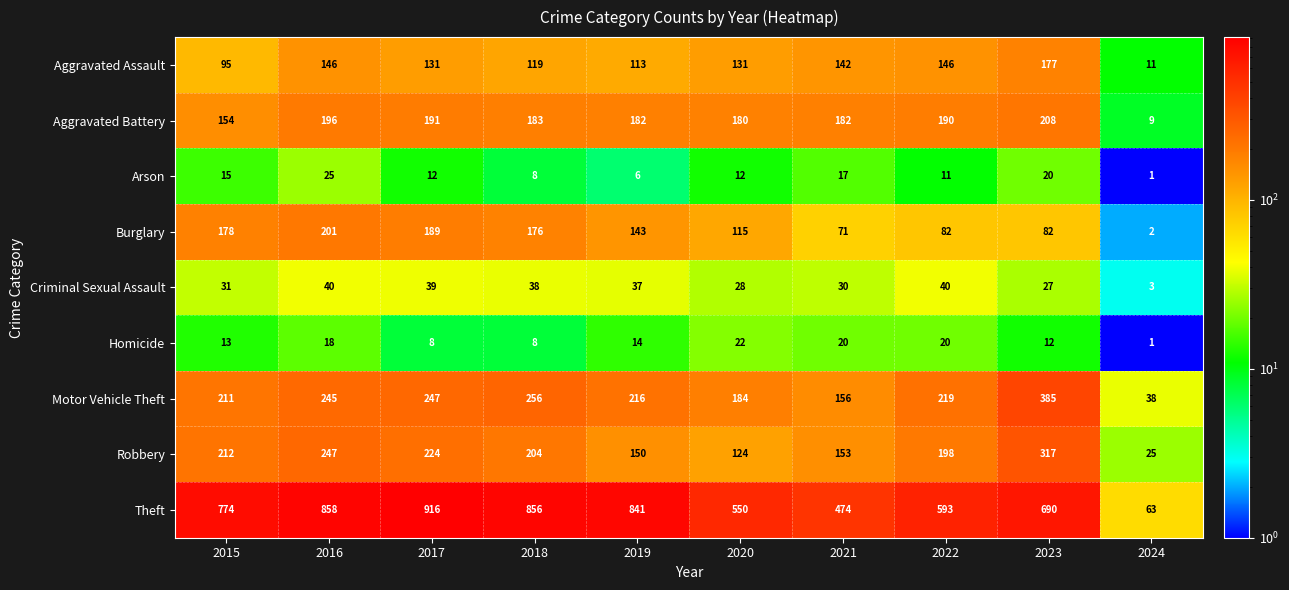

Which series has the largest total across all categories?

Theft